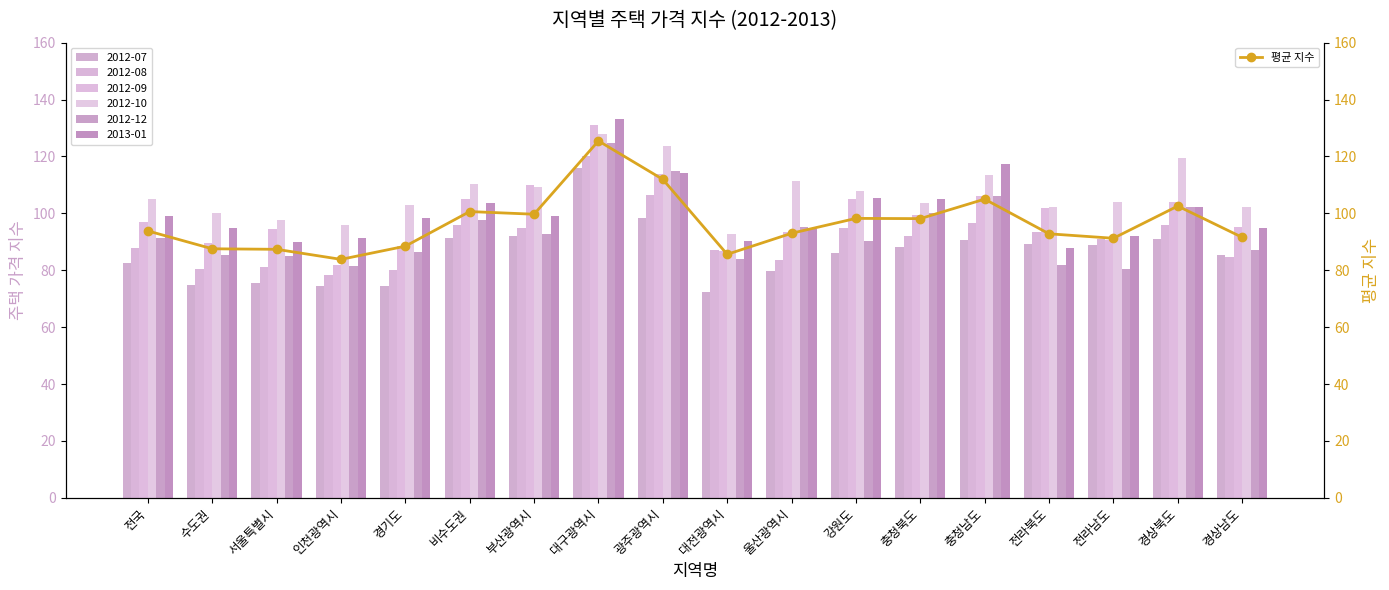

What is the ratio of the value at 수도권 to the value at 경상북도?

0.9